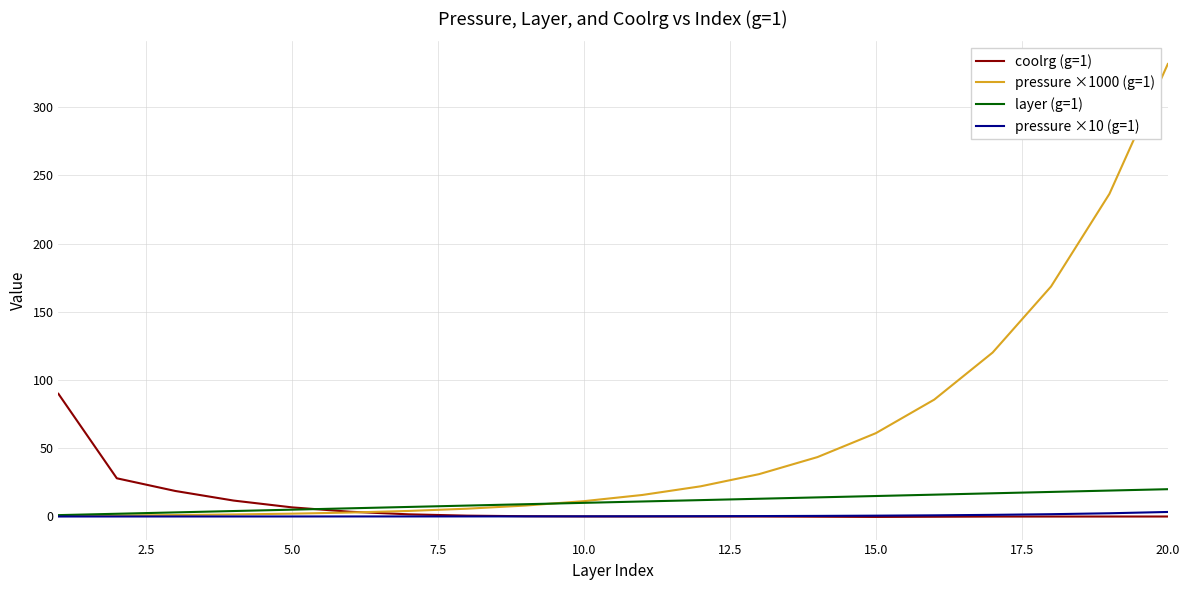

Which series has the largest total across all categories?

pressure ×1000 (g=1)